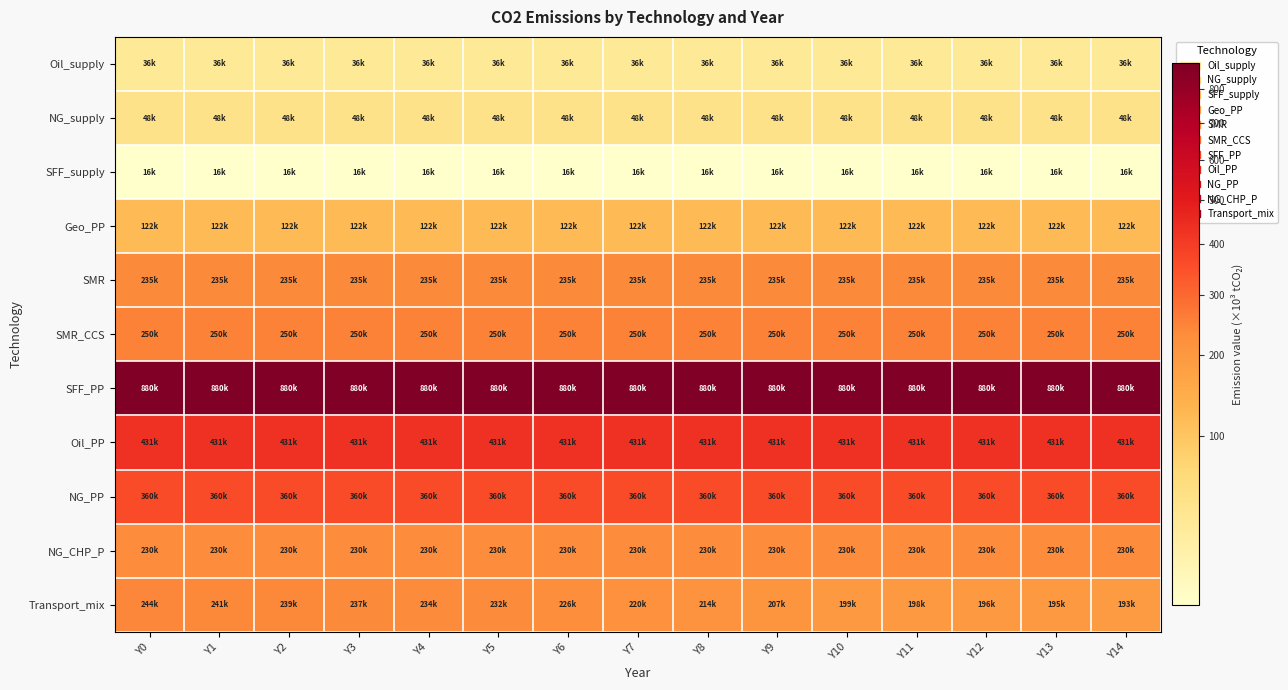

Rank the series by their maximum value, from lowest to highest.

SFF_supply, Oil_supply, NG_supply, Geo_PP, NG_CHP_P, SMR, Transport_mix, SMR_CCS, NG_PP, Oil_PP, SFF_PP